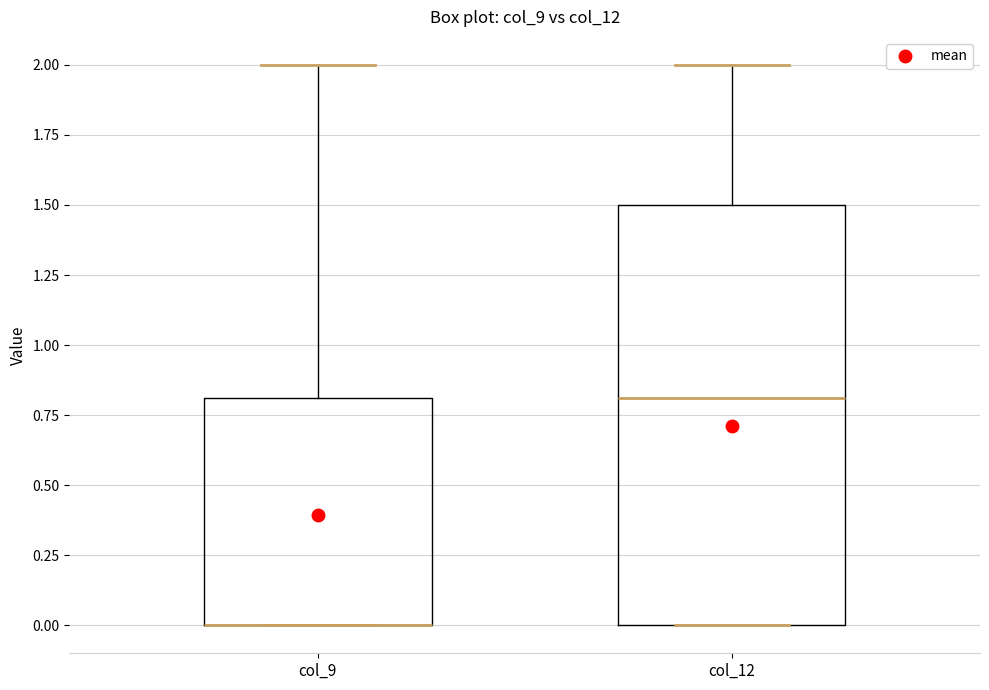

Comparing the boxes themselves (not the whiskers), which one is the tallest?

col_12